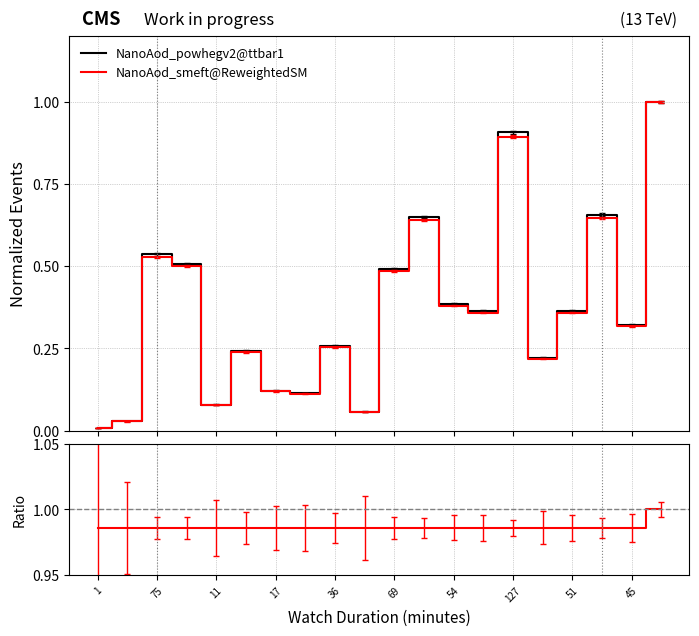

True or false: NanoAod_powhegv2@ttbar1 and Ratio intersect in this chart.

False